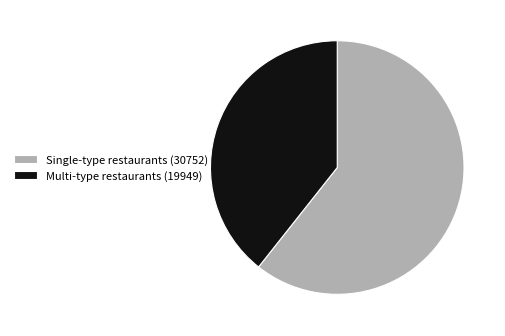

Which slice is the largest?

Single-type restaurants (30752)